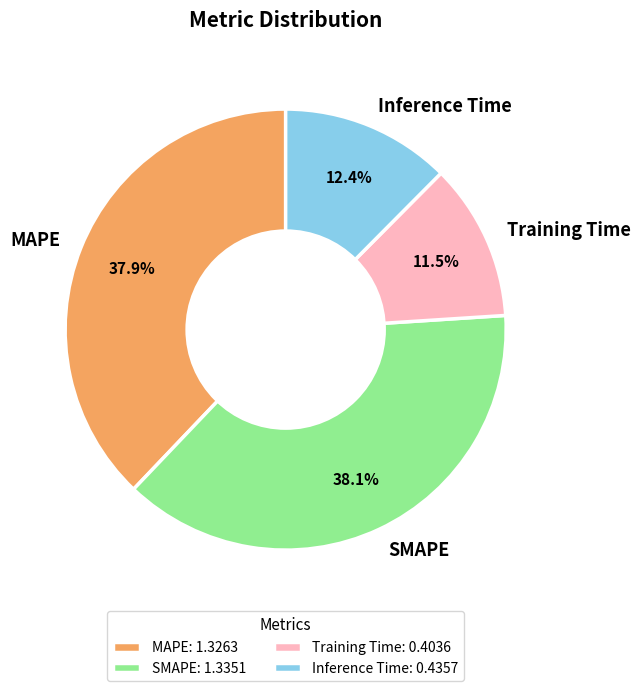

How many segments does this pie chart have?

4